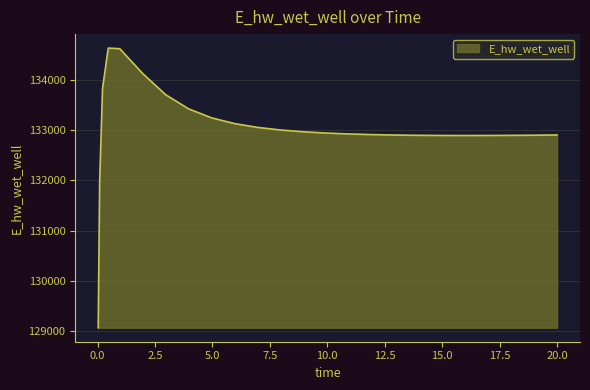

What is the maximum value shown in the chart?

134628.3